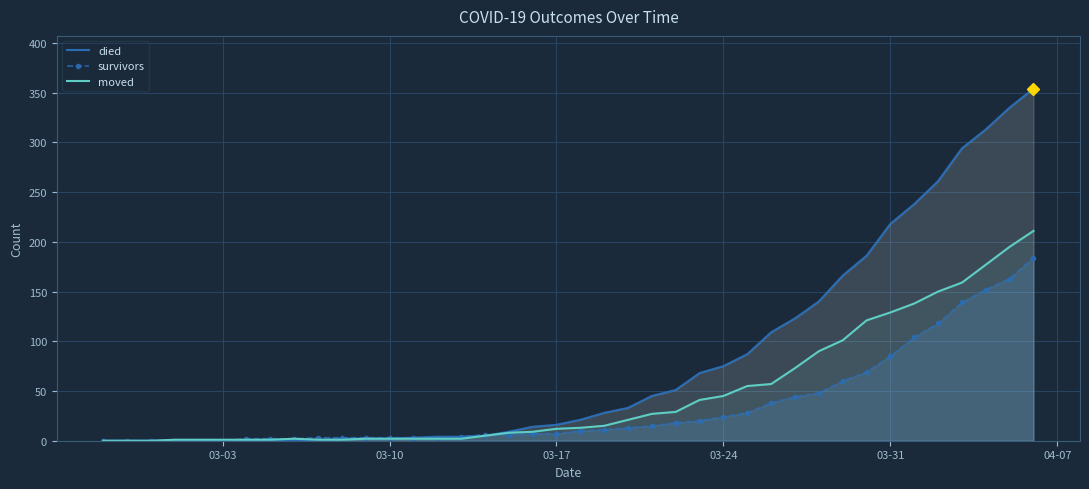

Rank the series by their maximum value, from lowest to highest.

survivors, moved, died